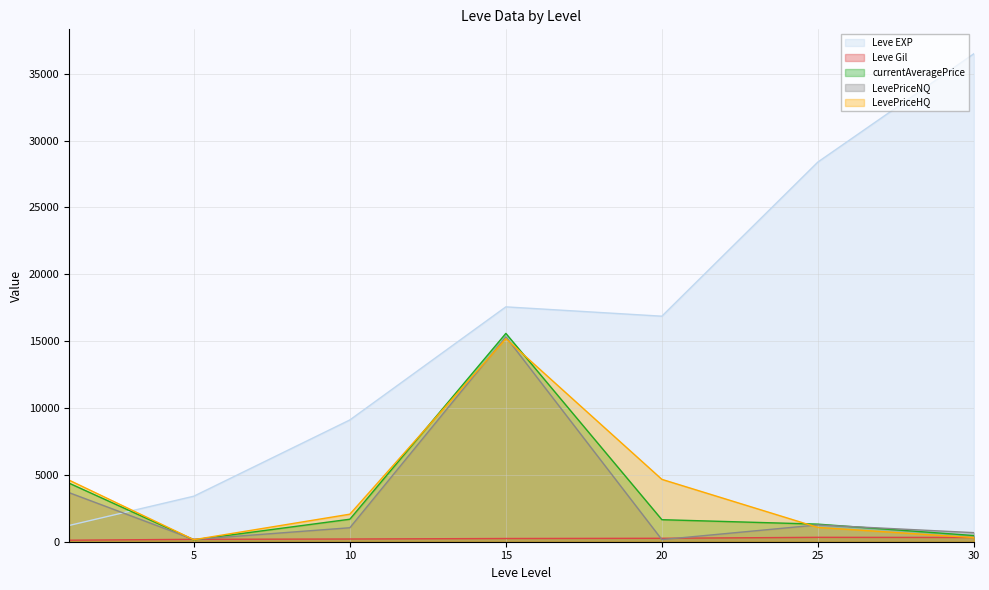

Where does the Leve Gil series first go above 175?

5